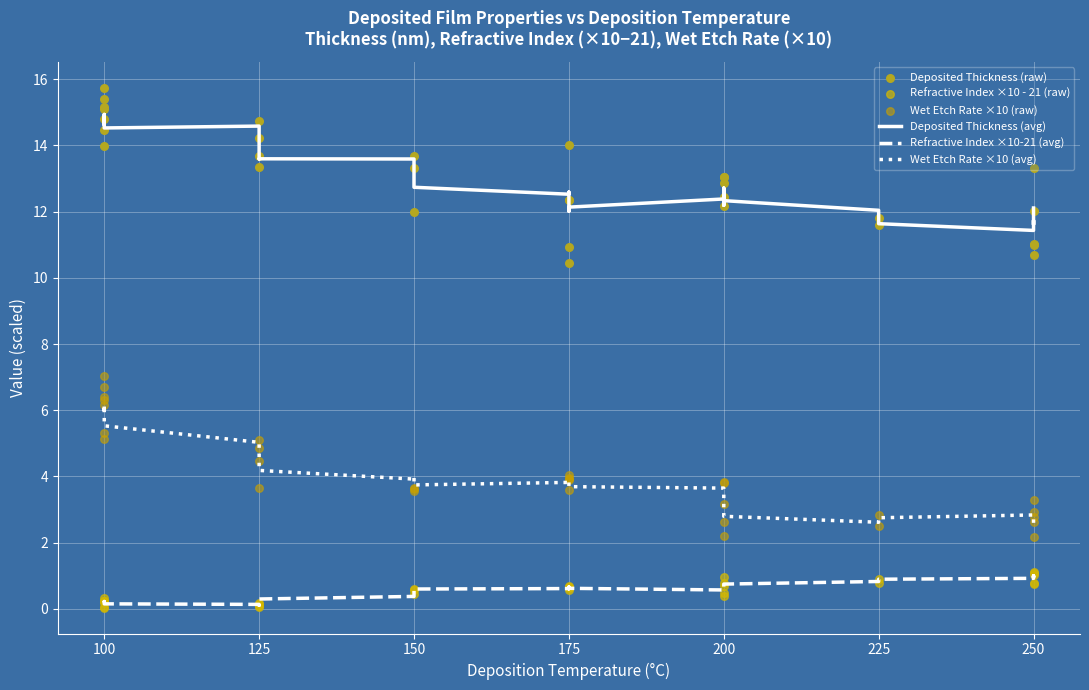

Which series has the widest spread of Y values?

Deposited Thickness (raw)